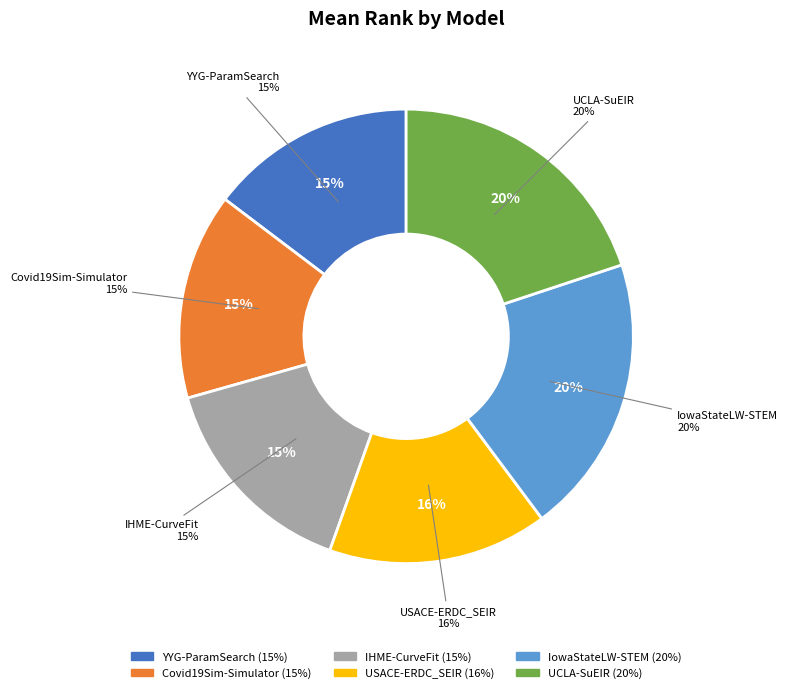

Is Covid19Sim-Simulator the majority of the pie?

No